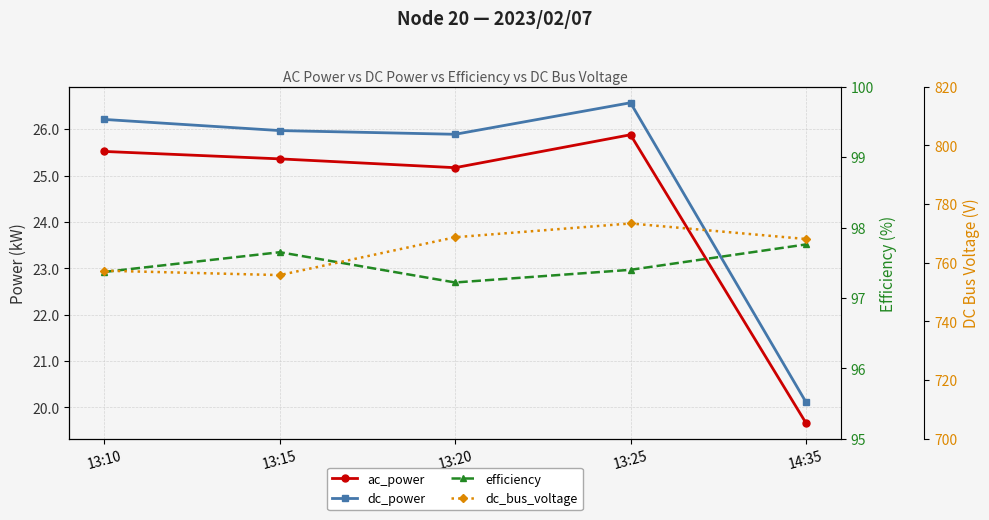

Reading right to left, what are all the values shown in this chart?

ac_power: 14:35=19.7	13:25=25.9	13:20=25.2	13:15=25.4	13:10=25.5
dc_power: 14:35=20.1	13:25=26.6	13:20=25.9	13:15=26.0	13:10=26.2
efficiency: 14:35=97.8	13:25=97.4	13:20=97.2	13:15=97.7	13:10=97.4
dc_bus_voltage: 14:35=768.1	13:25=773.4	13:20=768.7	13:15=755.8	13:10=757.3